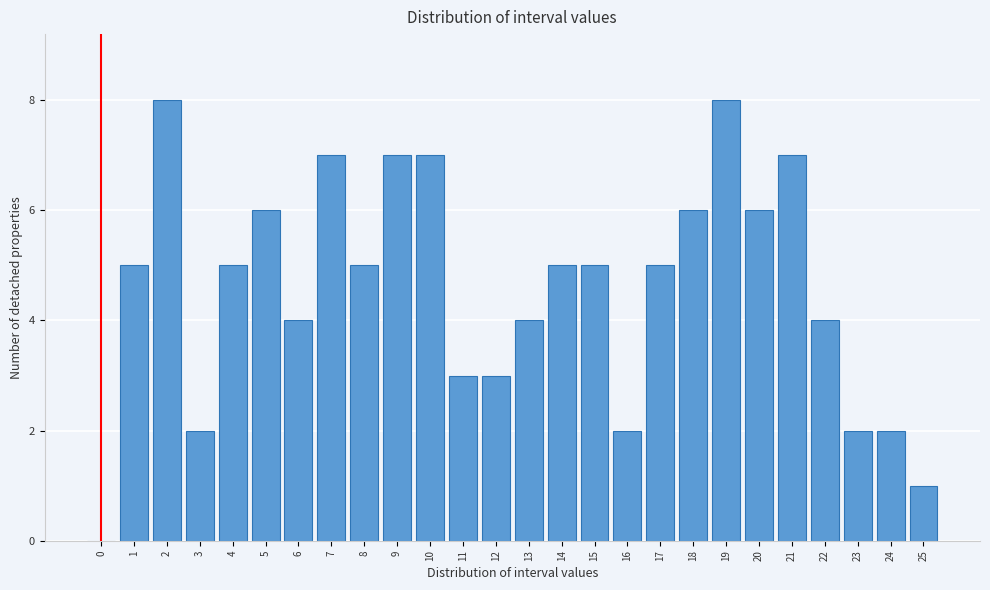

Reading left to right, extract all data points from this chart.

0=0	1=5	2=8	3=2	4=5	5=6	6=4	7=7	8=5	9=7	10=7	11=3	12=3	13=4	14=5	15=5	16=2	17=5	18=6	19=8	20=6	21=7	22=4	23=2	24=2	25=1